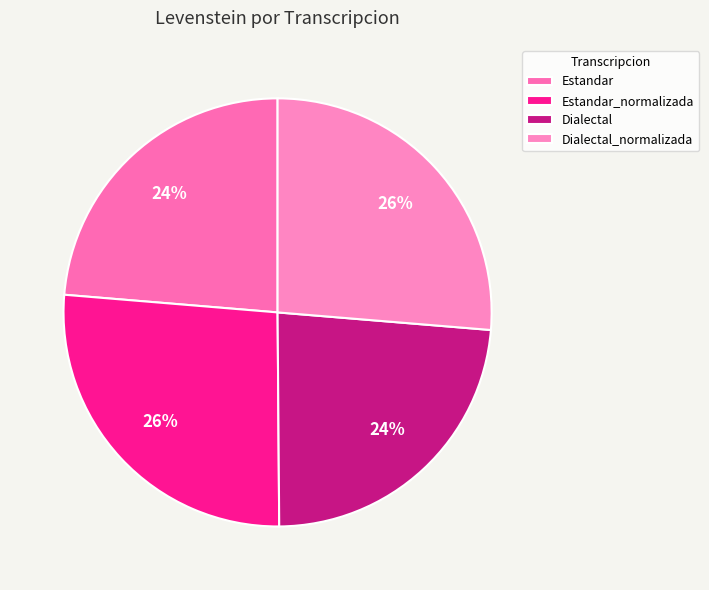

Is there any slice that represents more than half of the pie?

No